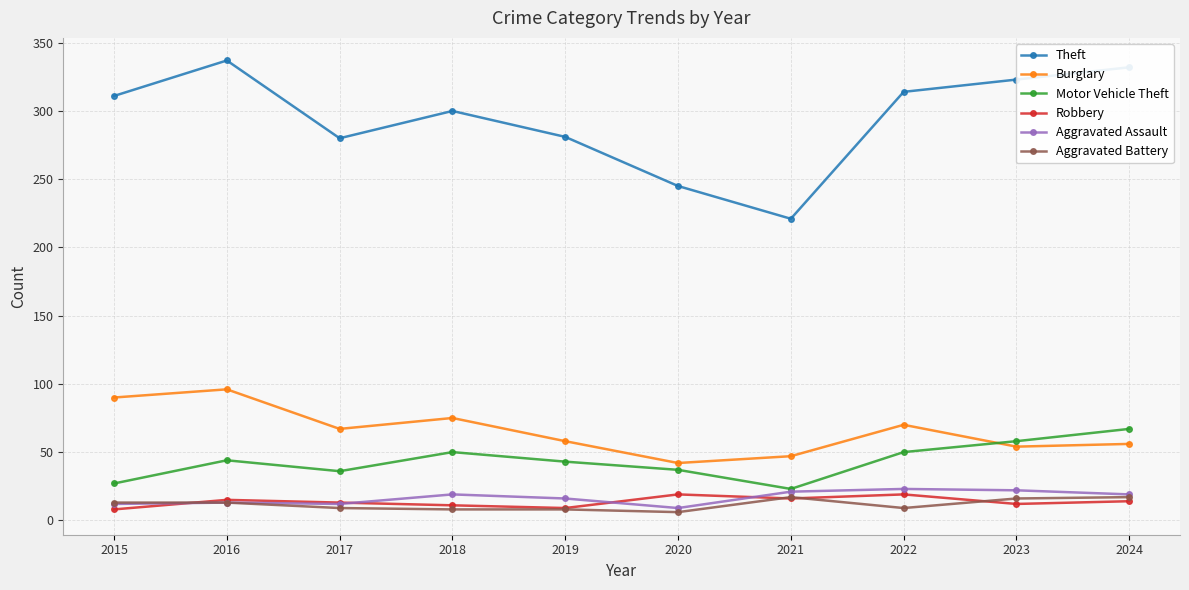

What is the value of the Motor Vehicle Theft point at the 9th from the left?

58